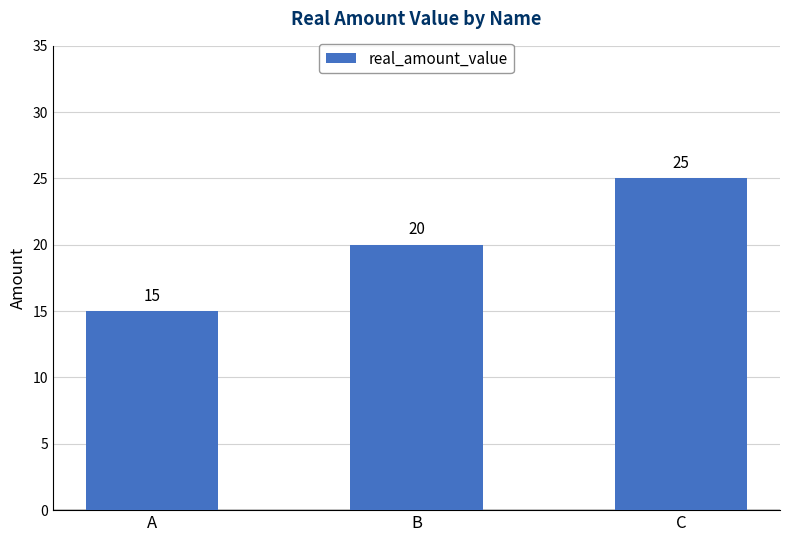

True or false: the data shows 25 at C.

True